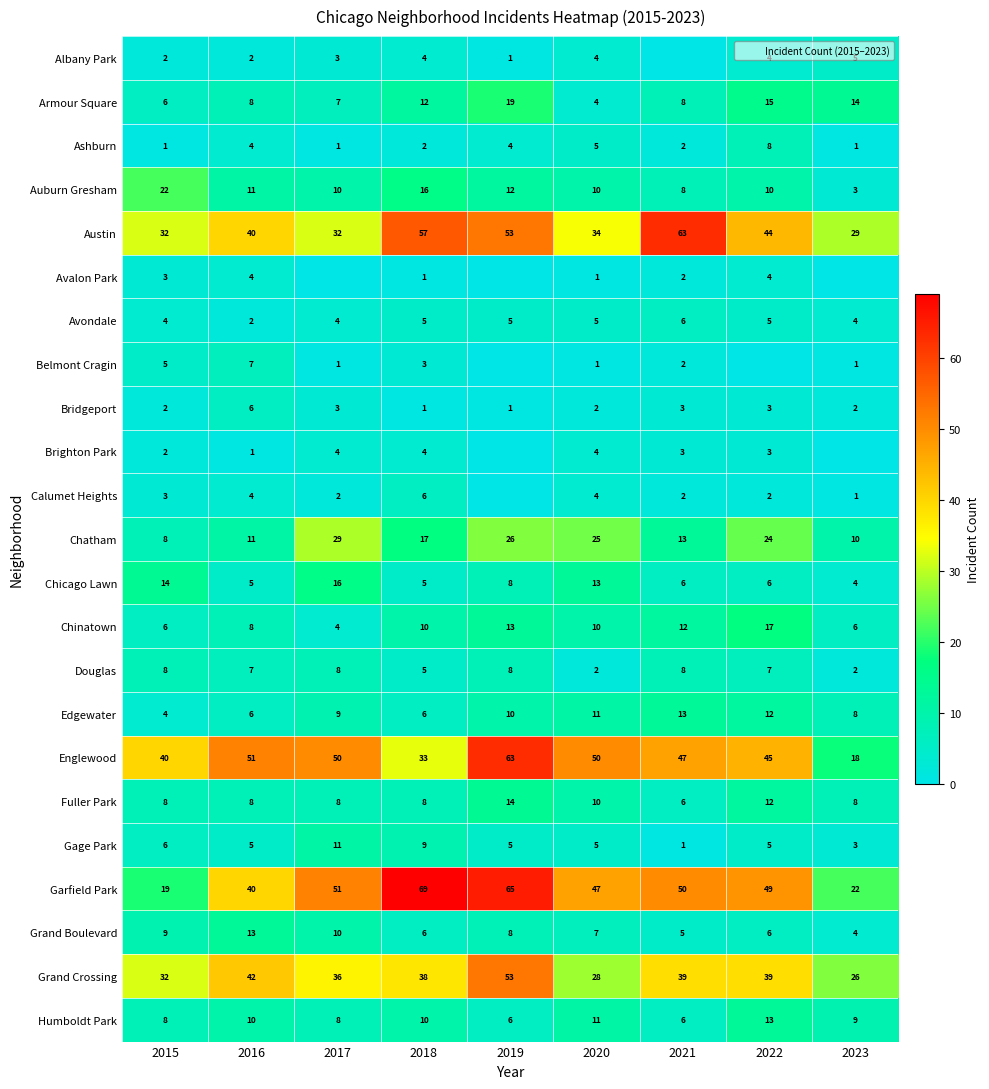

Between 2015 and 2018, which series saw the biggest shift?

Garfield Park